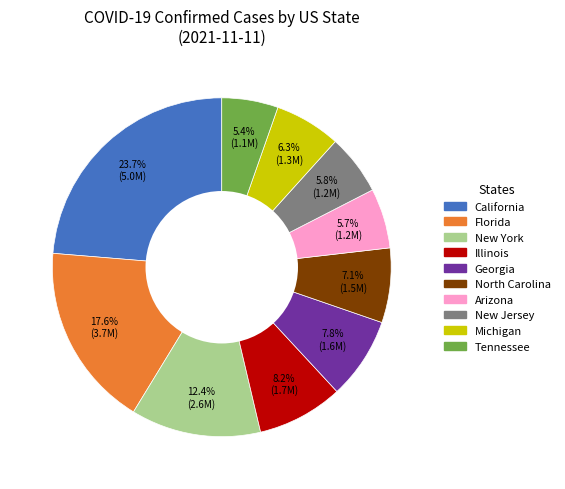

To the nearest percent, what portion does Tennessee represent?

5%